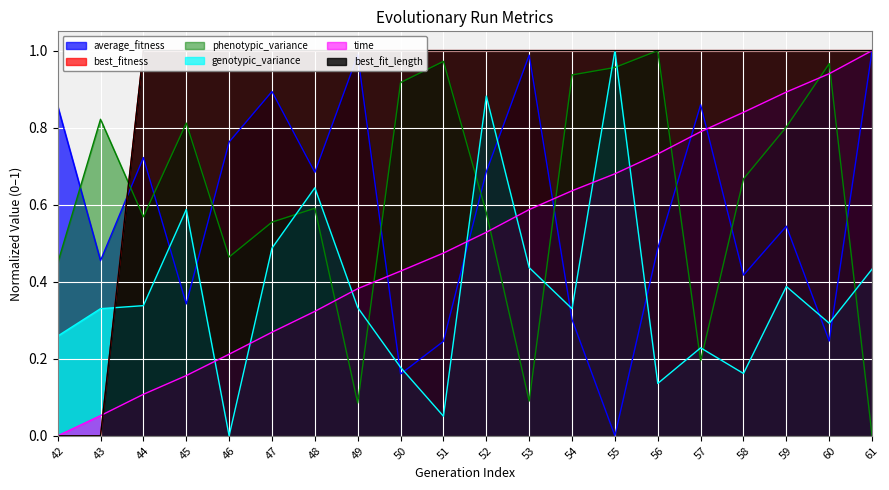

Reading right to left, transcribe all the data shown in this chart.

average_fitness: 61=1.0	60=0.2	59=0.5	58=0.4	57=0.9	56=0.5	55=0.0	54=0.3	53=1.0	52=0.7	51=0.2	50=0.2	49=1.0	48=0.7	47=0.9	46=0.8	45=0.3	44=0.7	43=0.5	42=0.9
best_fitness: 61=1.0	60=1.0	59=1.0	58=1.0	57=1.0	56=1.0	55=1.0	54=1.0	53=1.0	52=1.0	51=1.0	50=1.0	49=1.0	48=1.0	47=1.0	46=1.0	45=1.0	44=1.0	43=0.0	42=0.0
phenotypic_variance: 61=0.0	60=1.0	59=0.8	58=0.7	57=0.2	56=1.0	55=1.0	54=0.9	53=0.1	52=0.6	51=1.0	50=0.9	49=0.1	48=0.6	47=0.6	46=0.5	45=0.8	44=0.6	43=0.8	42=0.4
genotypic_variance: 61=0.4	60=0.3	59=0.4	58=0.2	57=0.2	56=0.1	55=1.0	54=0.3	53=0.4	52=0.9	51=0.1	50=0.2	49=0.3	48=0.6	47=0.5	46=0.0	45=0.6	44=0.3	43=0.3	42=0.3
time: 61=1.0	60=0.9	59=0.9	58=0.8	57=0.8	56=0.7	55=0.7	54=0.6	53=0.6	52=0.5	51=0.5	50=0.4	49=0.4	48=0.3	47=0.3	46=0.2	45=0.2	44=0.1	43=0.1	42=0.0
best_fit_length: 61=1.0	60=1.0	59=1.0	58=1.0	57=1.0	56=1.0	55=1.0	54=1.0	53=1.0	52=1.0	51=1.0	50=1.0	49=1.0	48=1.0	47=1.0	46=1.0	45=1.0	44=1.0	43=0.0	42=0.0